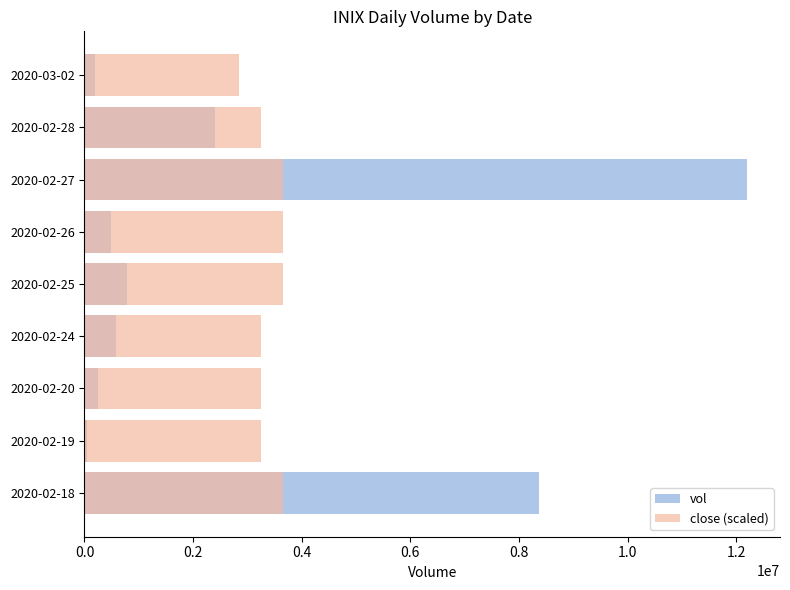

How many distinct data groups are displayed?

2